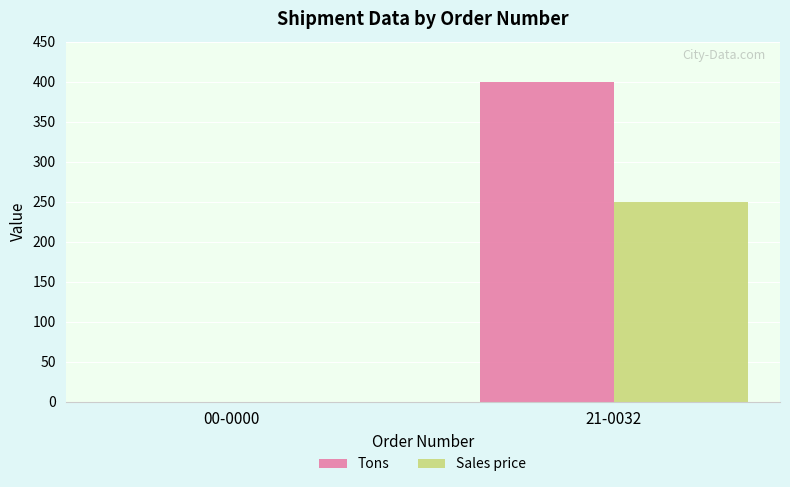

Between 00-0000 and 21-0032, which series saw the biggest shift?

Tons